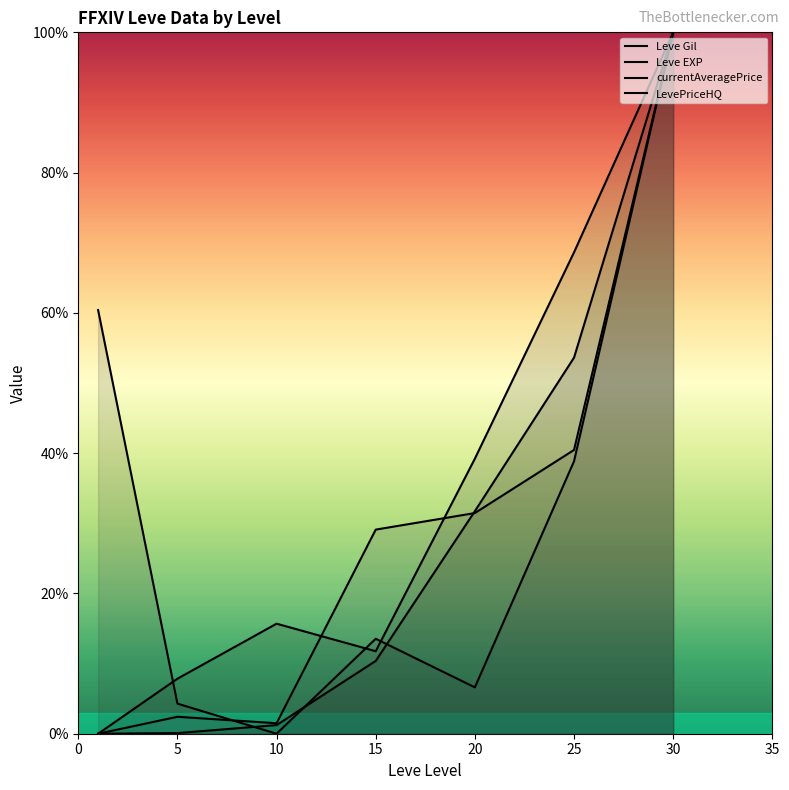

Which series has the widest spread of values?

Leve Gil